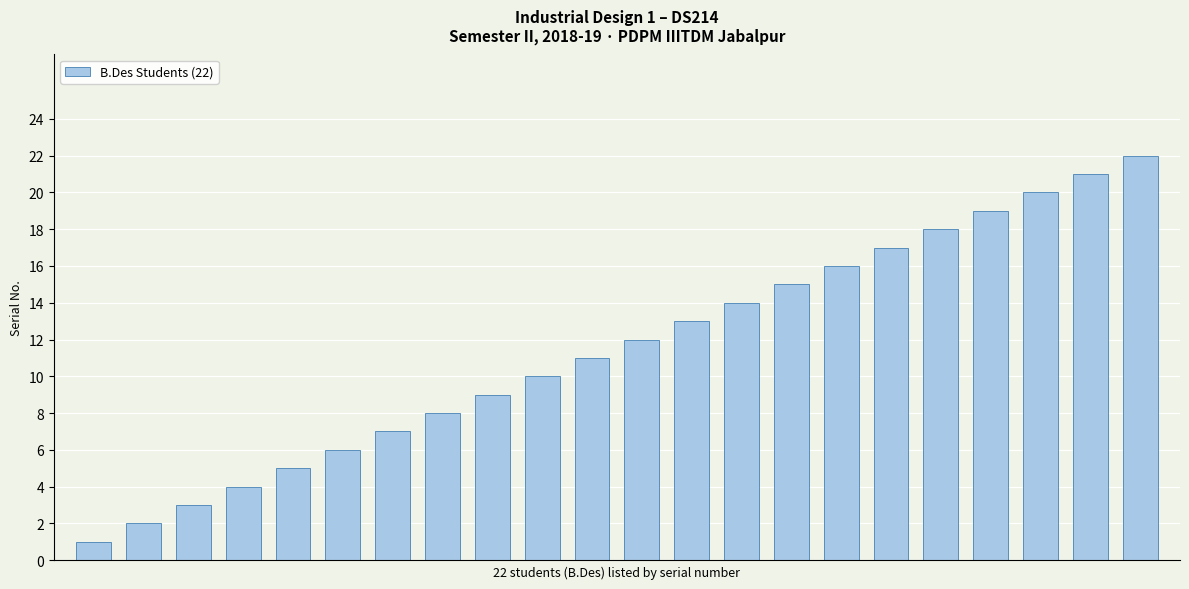

What is the maximum value shown in the chart?

22